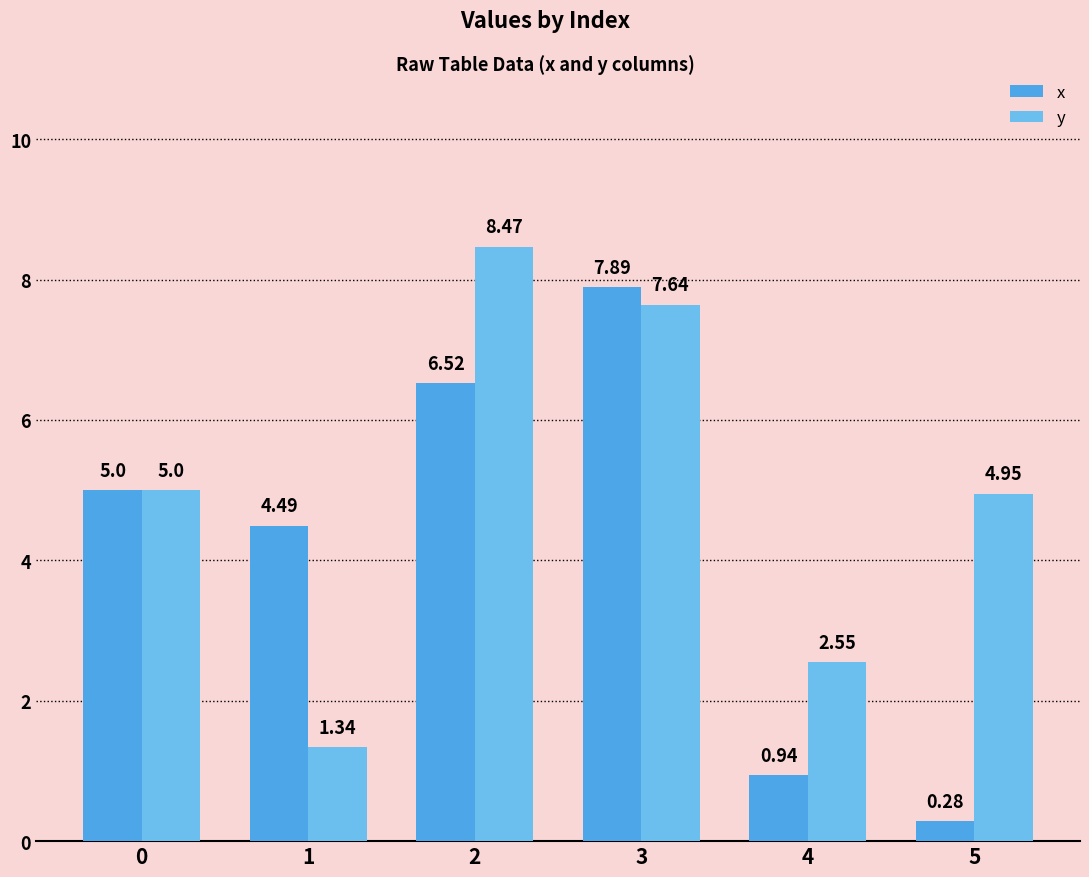

Read the x value at 2.

6.5